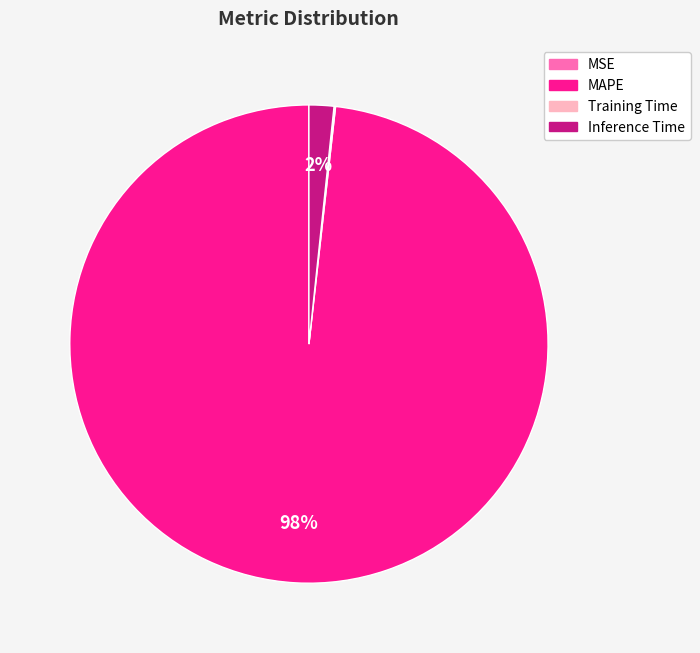

To the nearest percent, what is the difference between the largest and smallest slice percentages?

98%